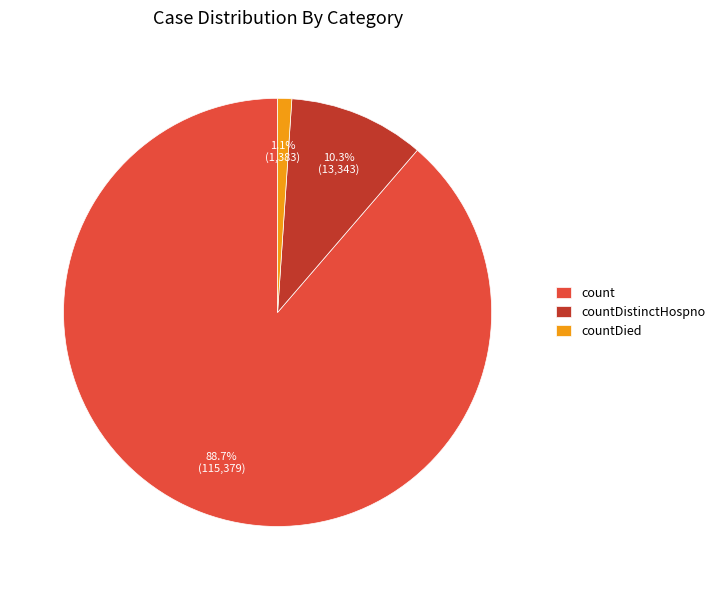

Is count the majority of the pie?

Yes